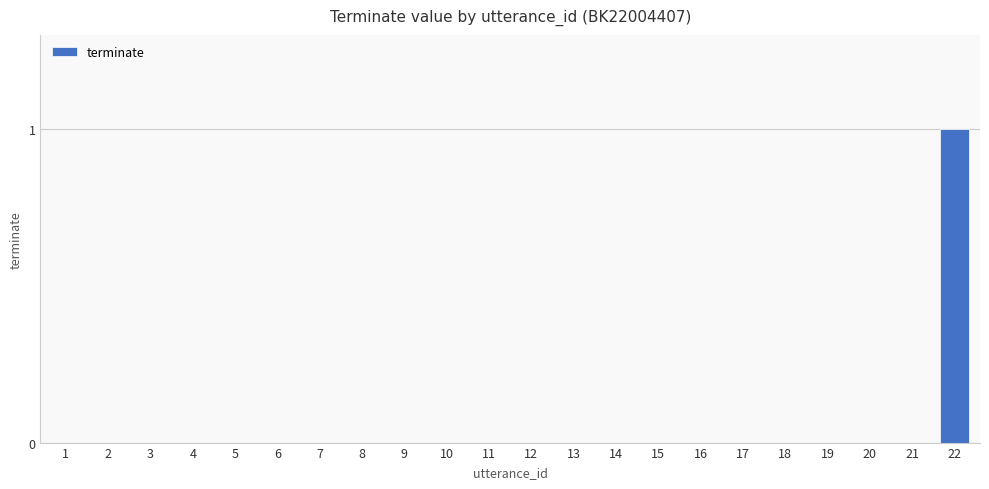

The value at 6 is 0. True or false?

True